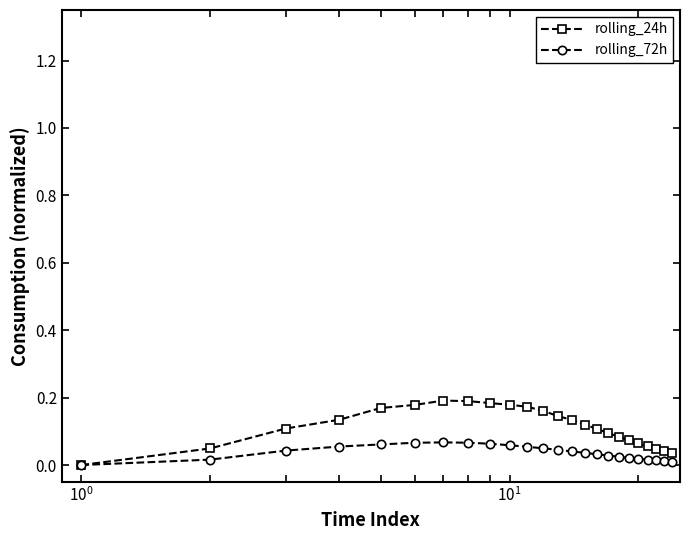

True or false: rolling_24h has more than 0 interior local peaks.

True